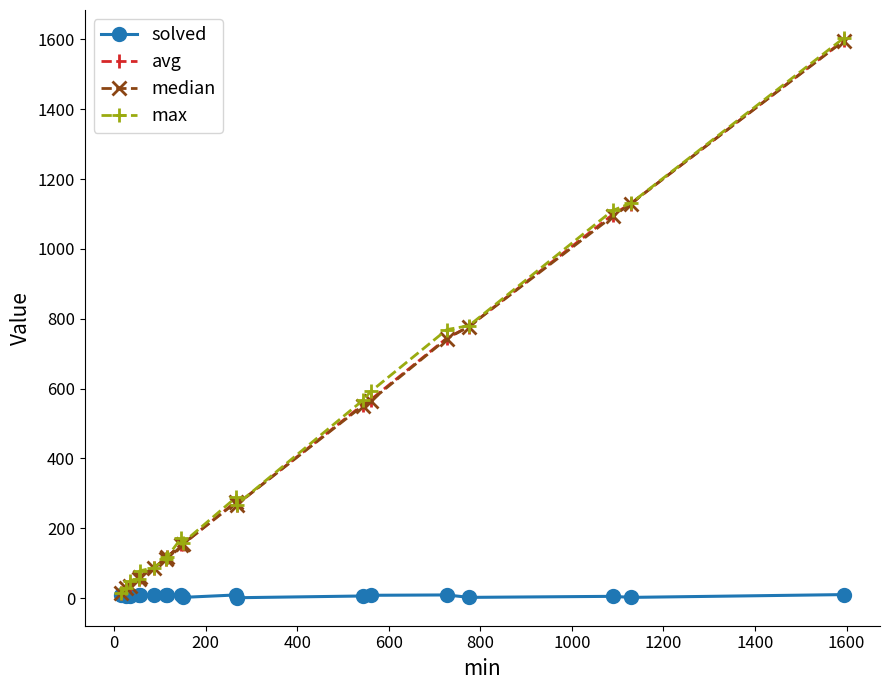

What is the maximum value for avg?

1597.4